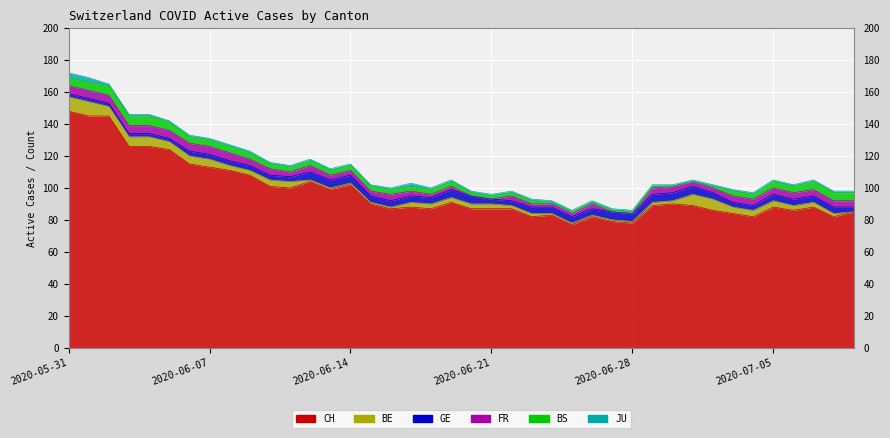

How many categories are shown in the chart?

40